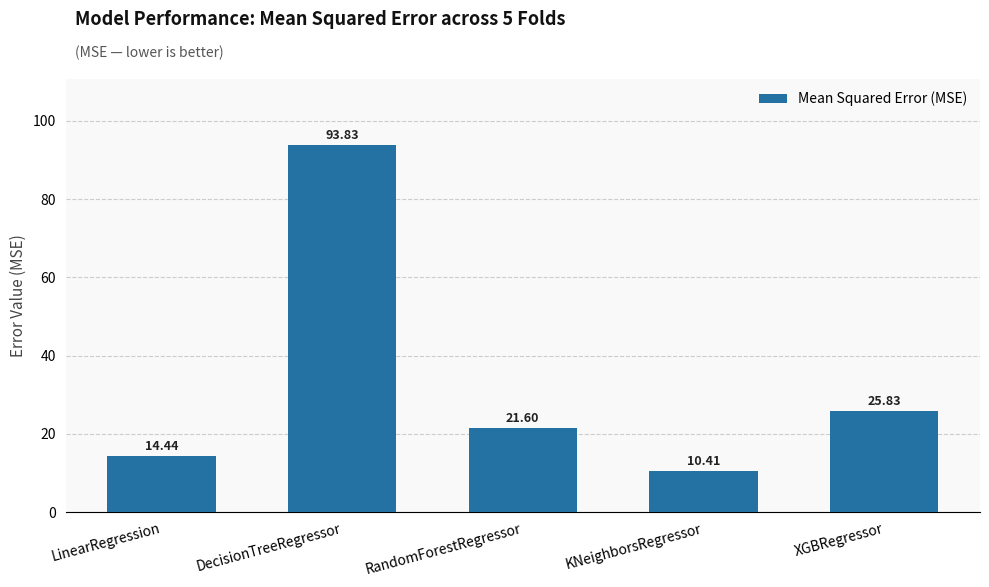

Are the bars grouped side by side (vs. stacked)?

No